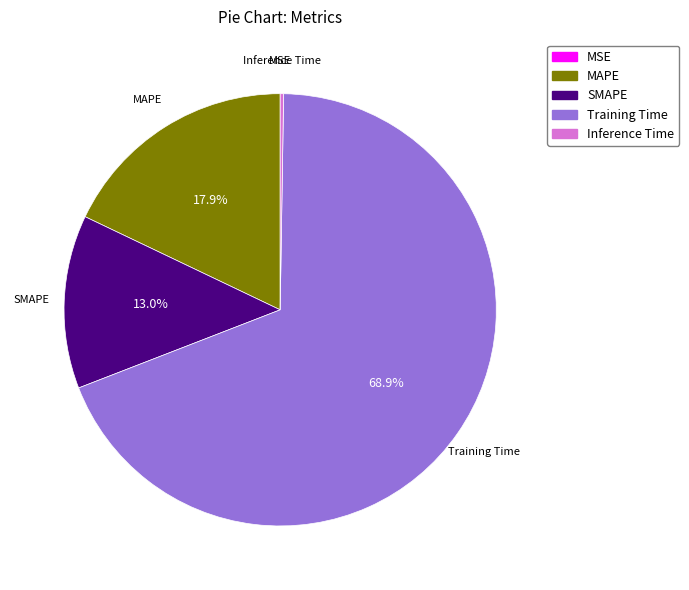

Is the sum of Training Time and SMAPE greater than half?

Yes